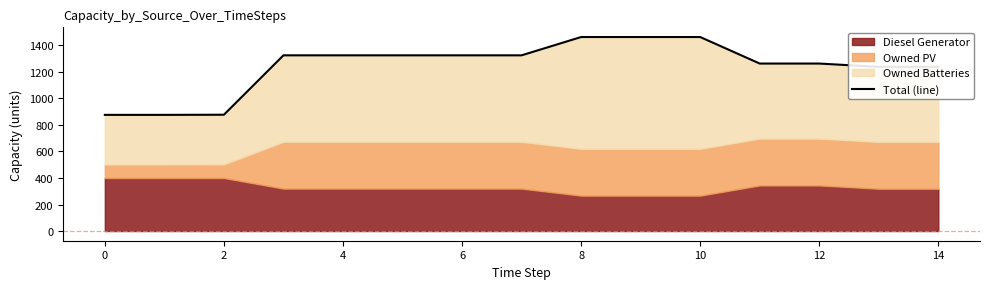

How many values are below 1325?

7